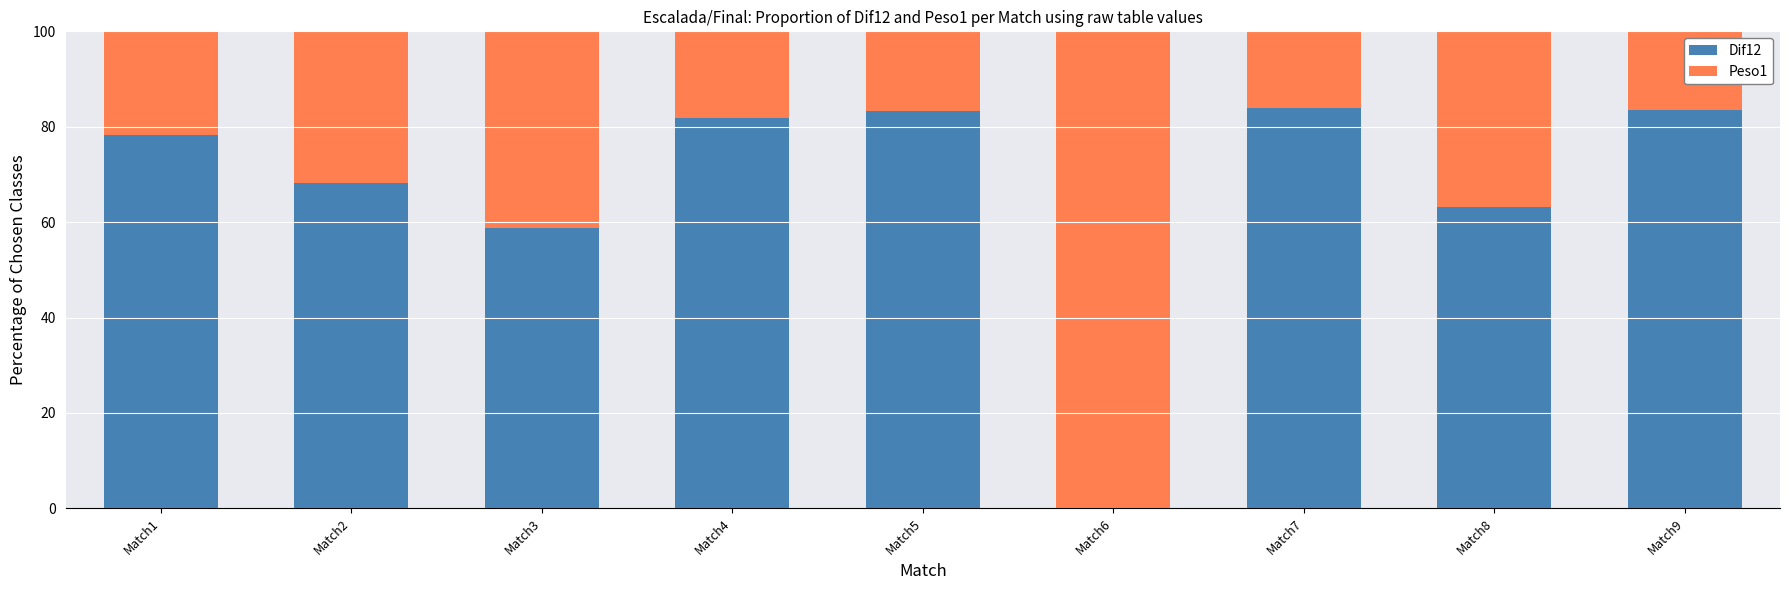

What is the total value across all series at Match4?

100.0